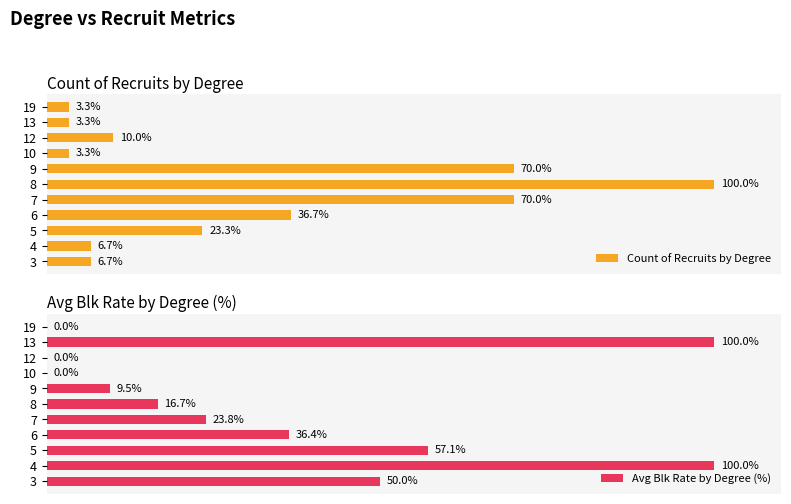

Between 5 and 7, which series saw the biggest shift?

Count of Recruits by Degree